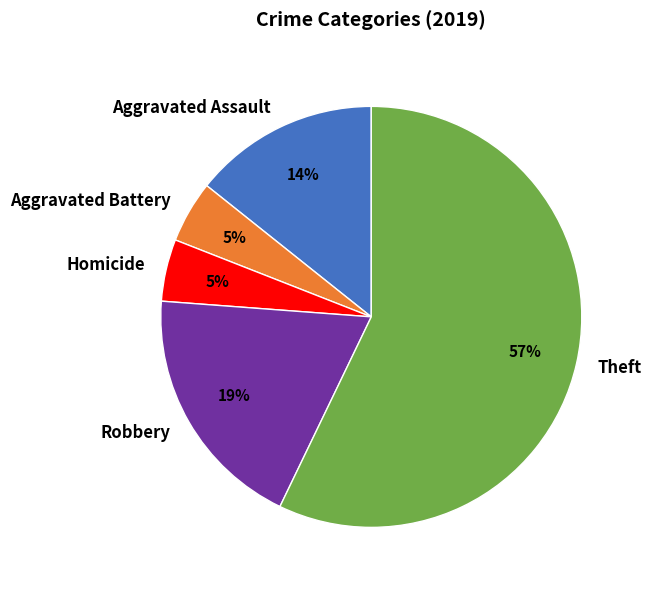

Do Robbery and Homicide together represent more than half of the pie?

No